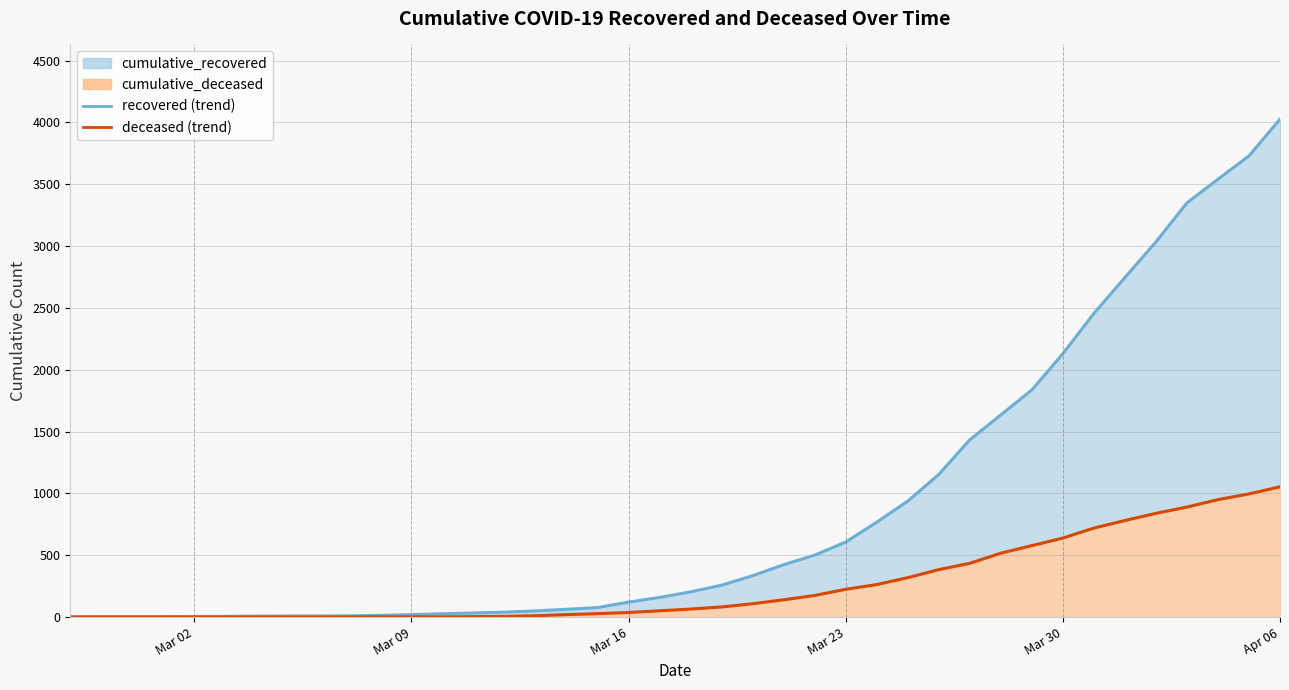

How many positive values does the cumulative_deceased (line) series have?

31